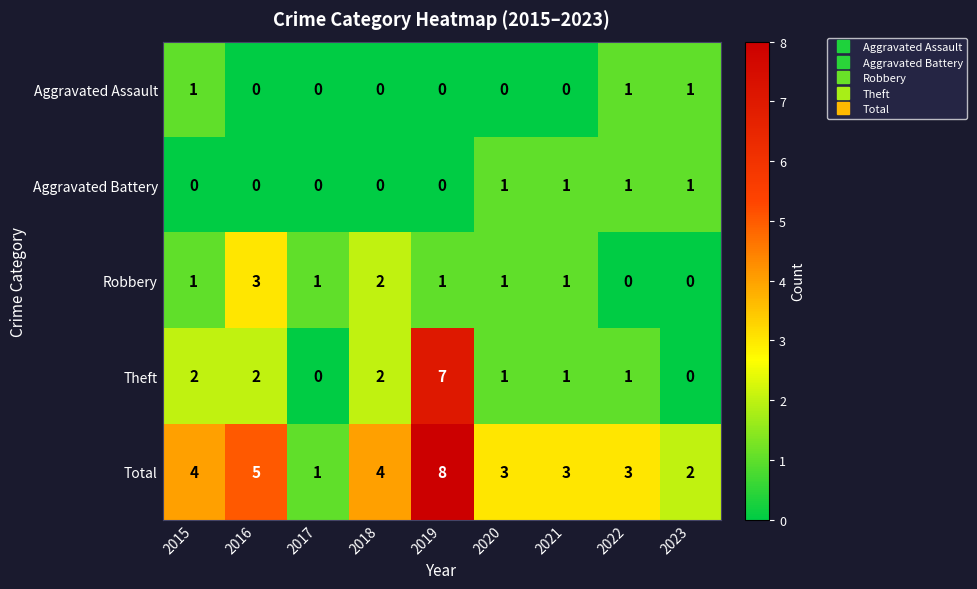

What is the difference between the maximum and second lowest values in the Theft series?

7